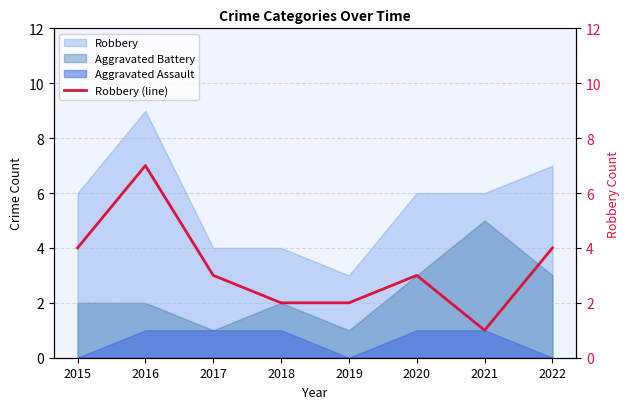

How many interior local valleys (lower than both neighbors) does the data have?

1